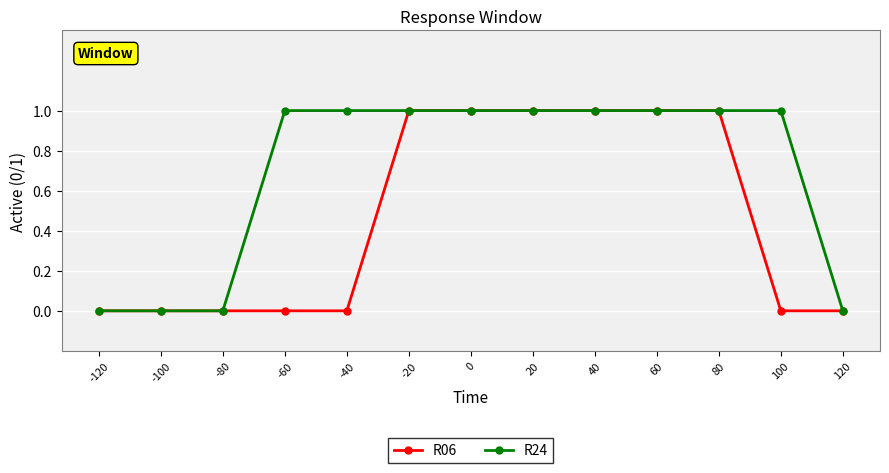

The value of R24 at 20 is 0. True or false?

False